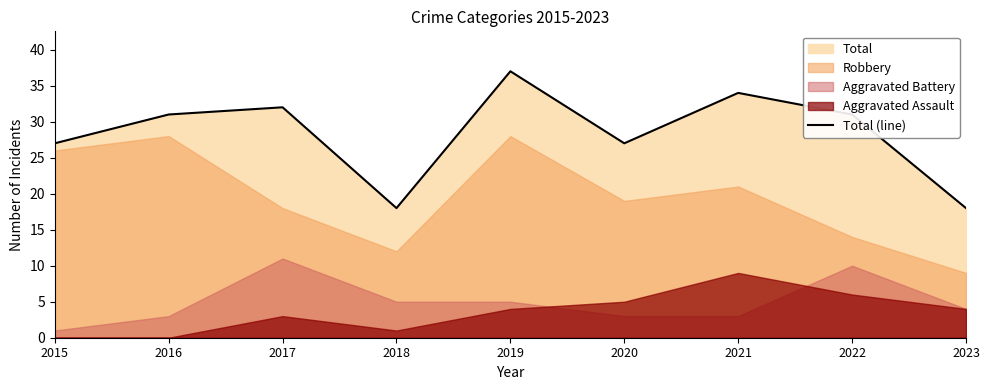

List the labels in order of value, largest first.

2019, 2021, 2017, 2016, 2022, 2015, 2020, 2018, 2023